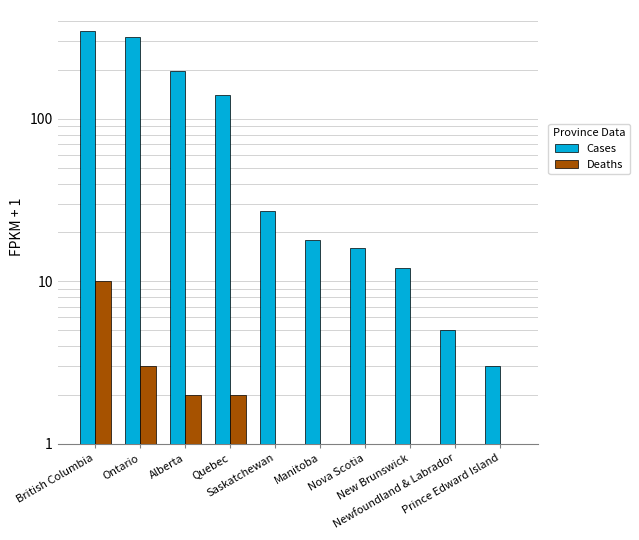

Reading left to right, transcribe all the data shown in this chart.

Cases: 349	319	196	140	27	18	16	12	5	3
Deaths: 10	3	2	2	1	1	1	1	1	1